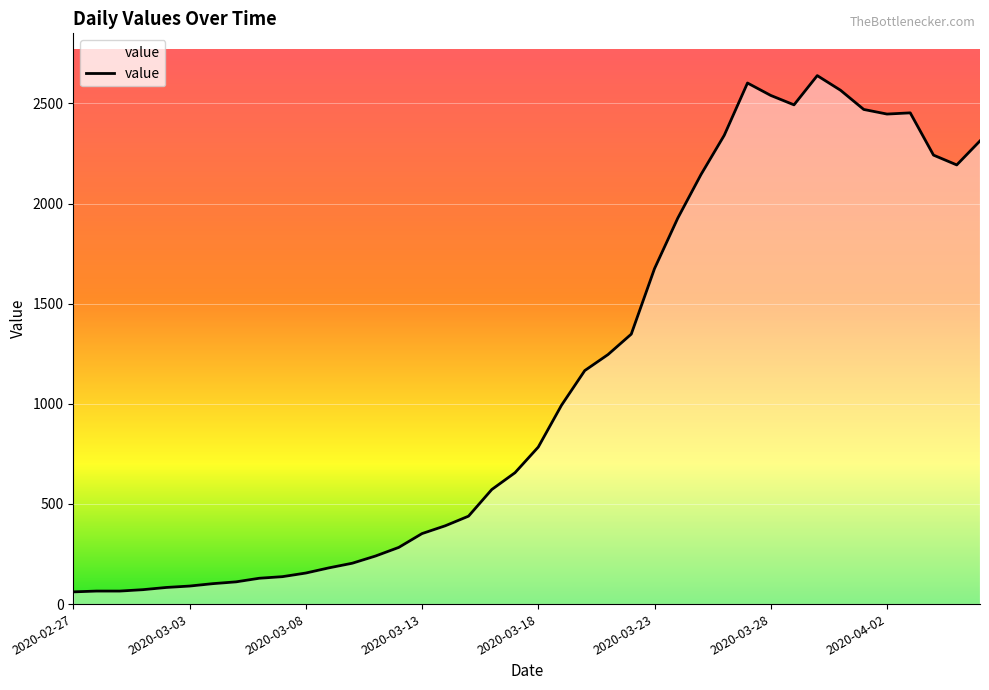

What is the maximum value shown in the chart?

2639